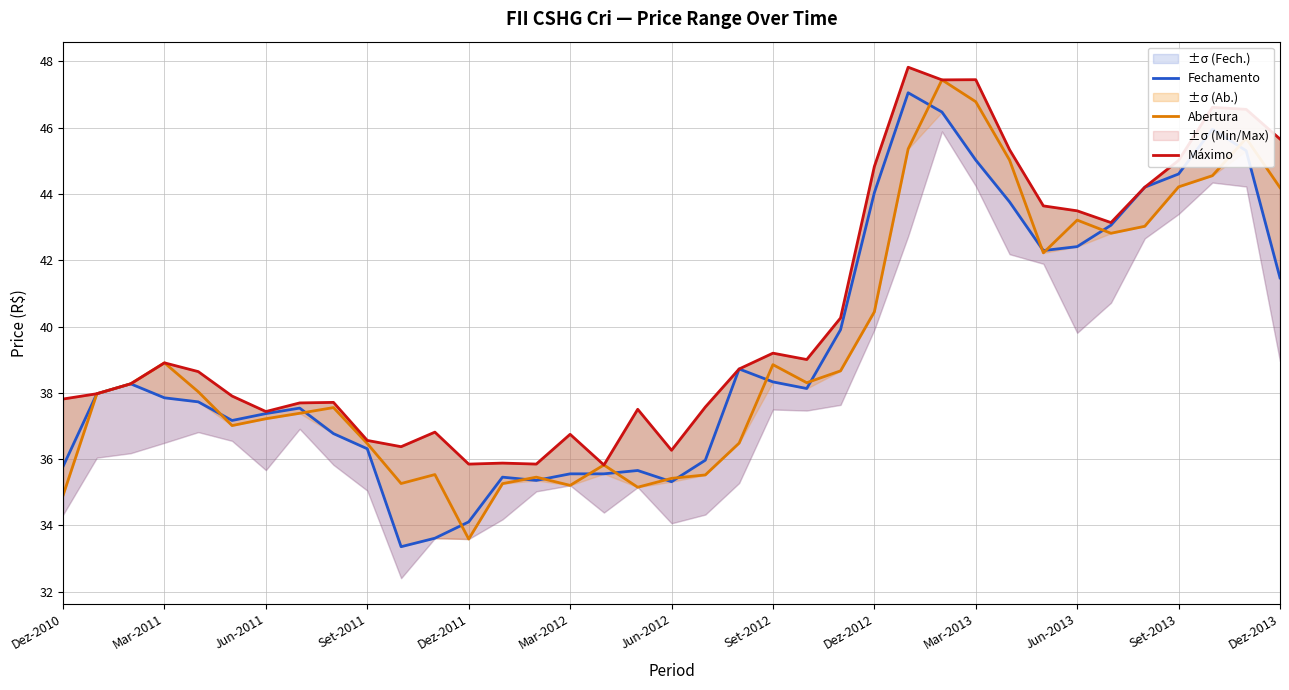

True or false: Abertura has a value of 14.5 at Jun-2011.

False